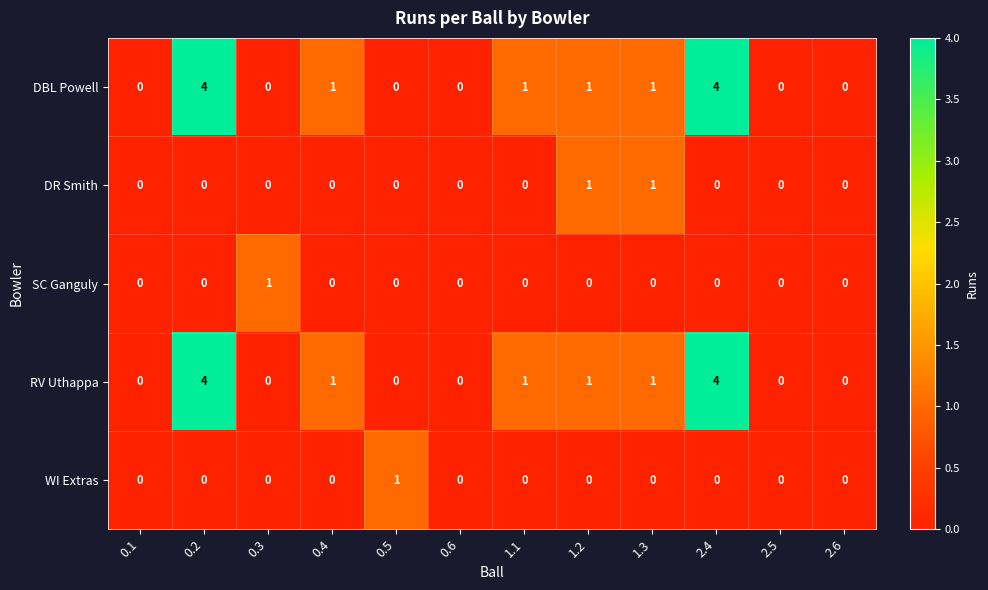

How many RV Uthappa values are between 0 and 1?

10